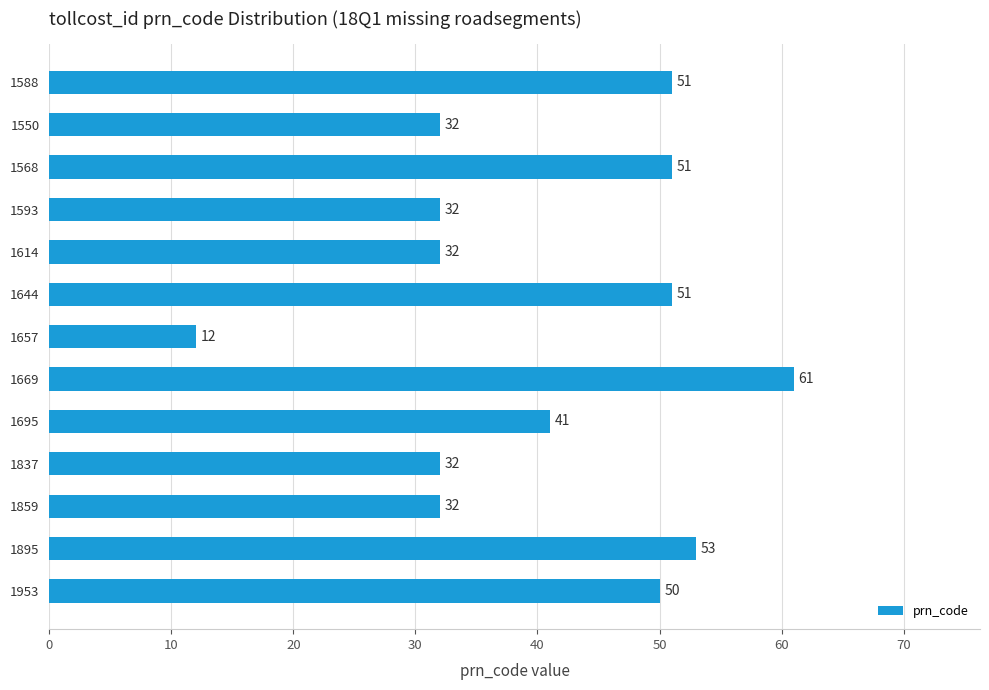

Reading top to bottom, transcribe all the data shown in this chart.

51	32	51	32	32	51	12	61	41	32	32	53	50